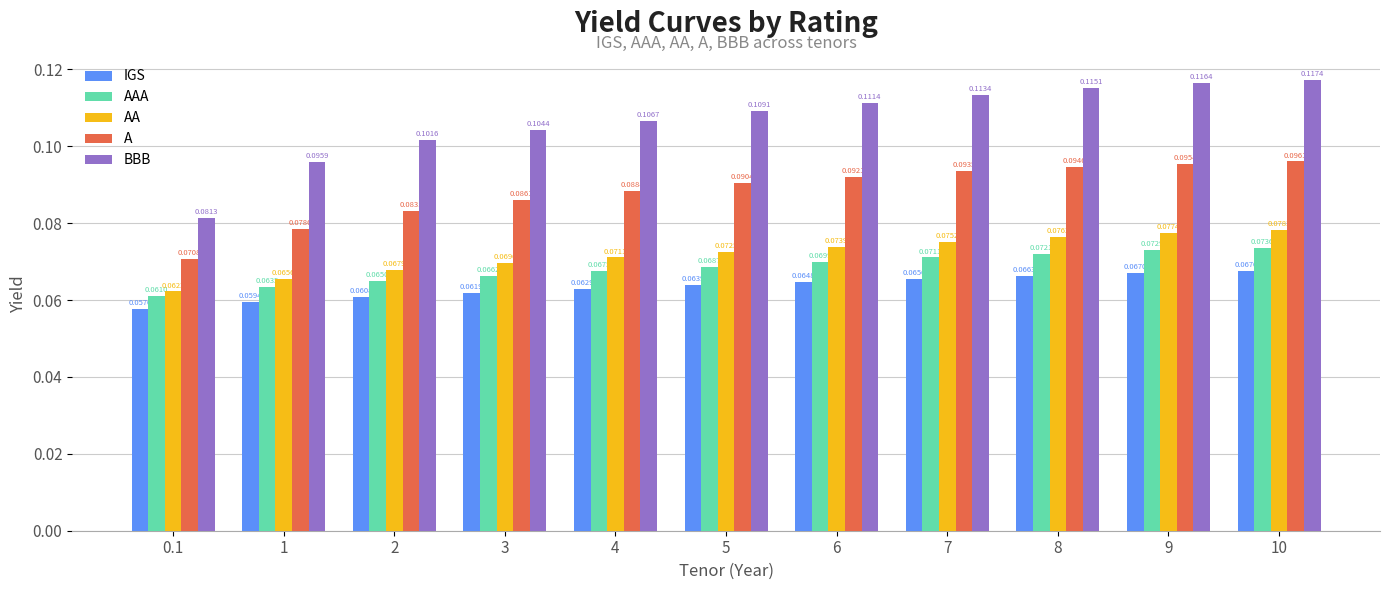

Which series changed the most between 0.1 and 4?

BBB